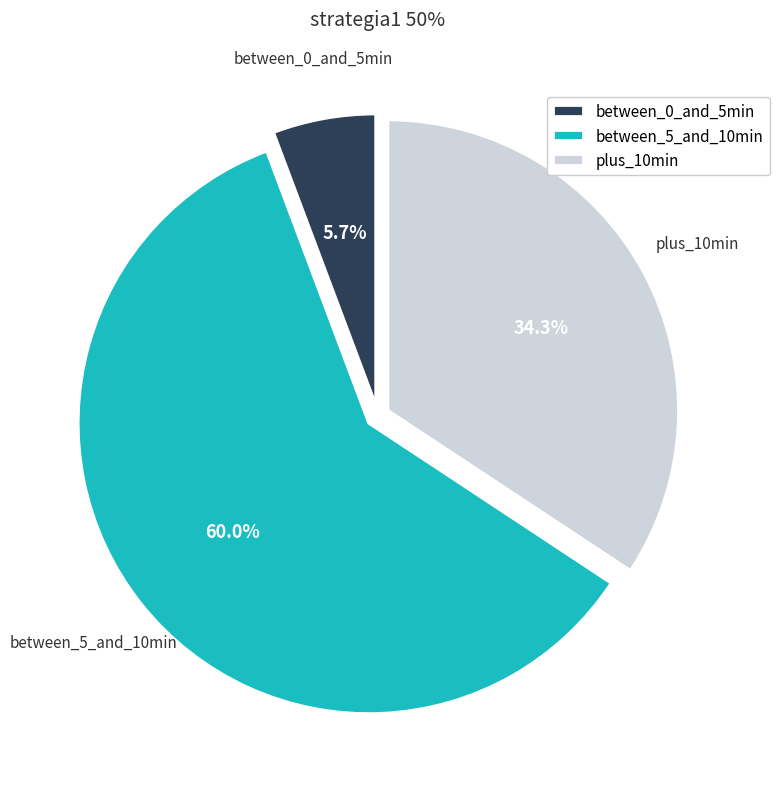

Which slice represents more than half of the pie?

between_5_and_10min